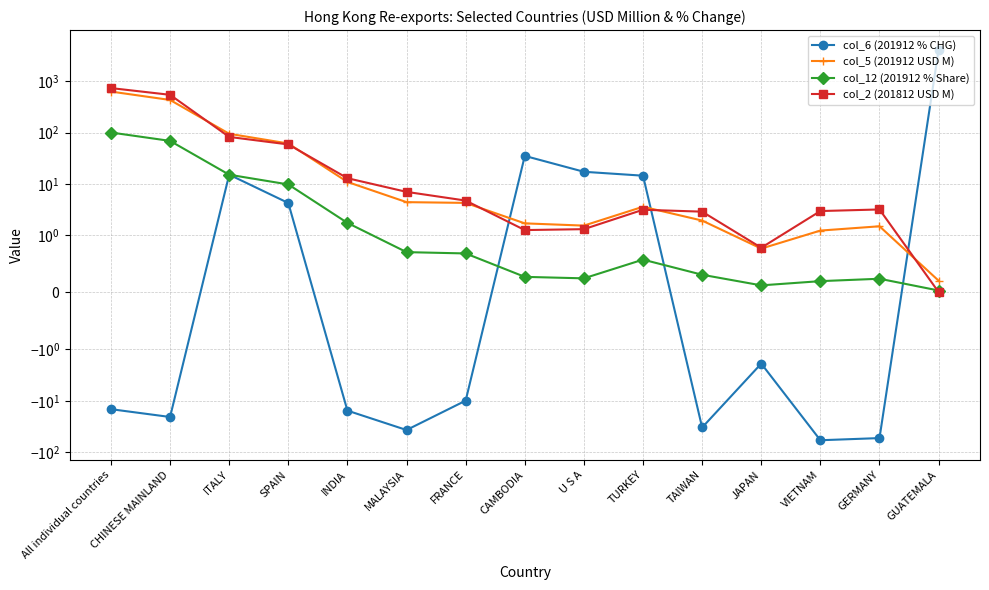

What is the sum of the col_5 (201912 USD M) values at FRANCE and MALAYSIA?

8.7